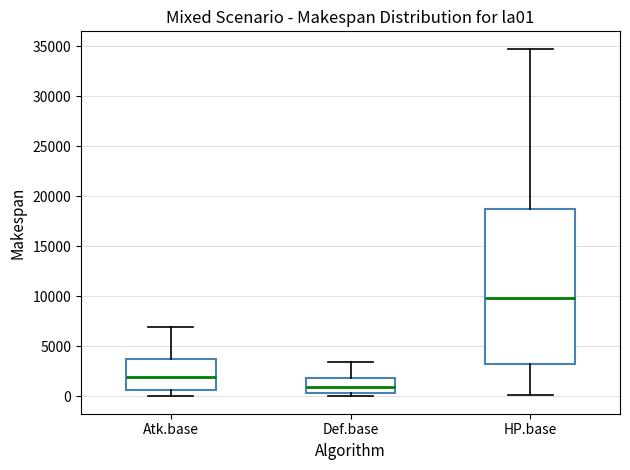

Reading left to right, read every box against the y-axis: the position of its median line, the range the box covers, and the ends of its whiskers. The values are not printed on the chart, so give them approximately, as read against the axis.

Atk.base: median 2000, box 500 to 3500, whiskers 0 to 7000
Def.base: median 1000, box 500 to 2000, whiskers 0 to 3500
HP.base: median 10000, box 3000 to 19000, whiskers 0 to 35000